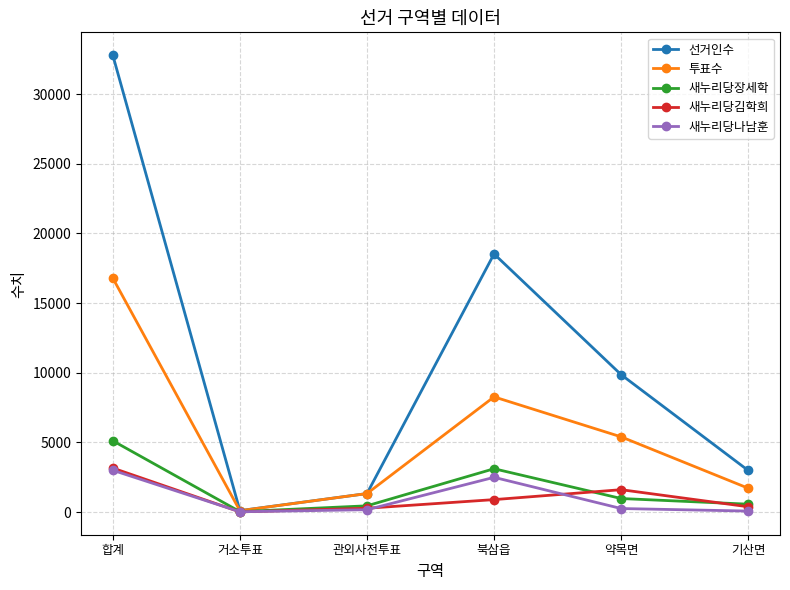

True or false: 새누리당나남훈 has more than 1 points higher than both neighbors.

False